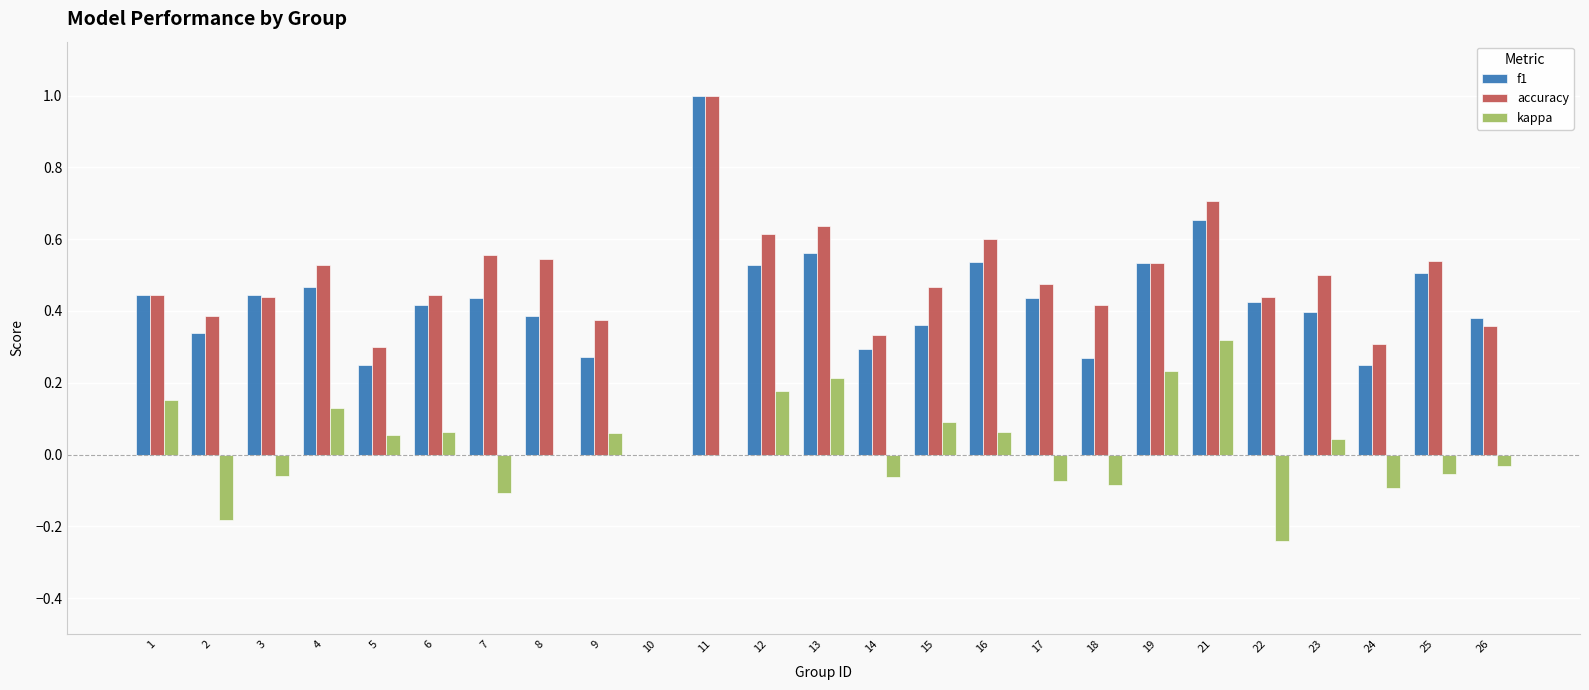

At which category does the chart reach its peak across all series?

11